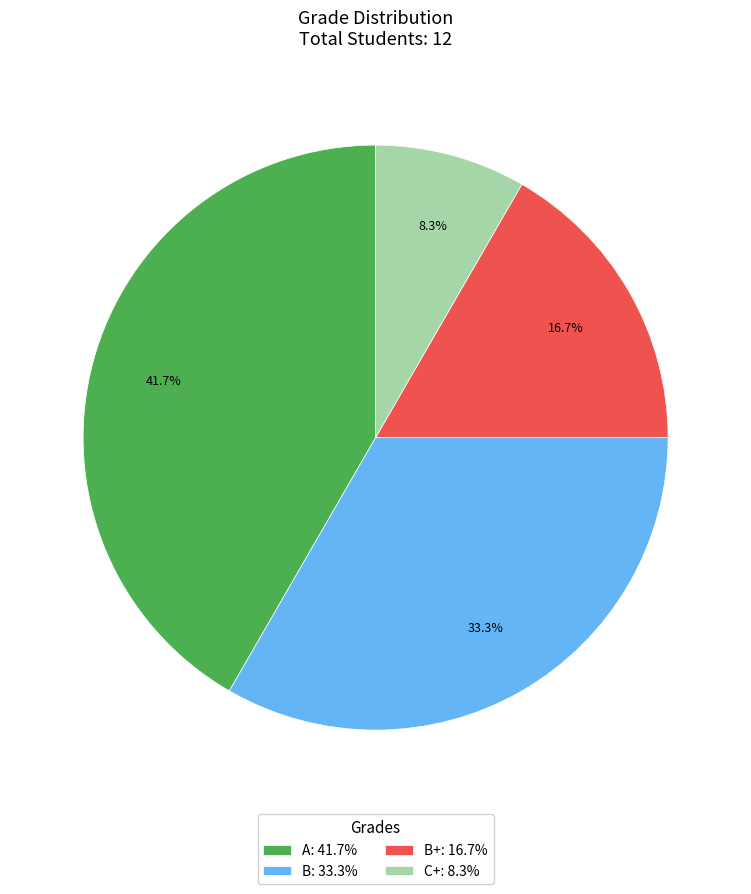

Which slice is the largest?

A: 41.7%